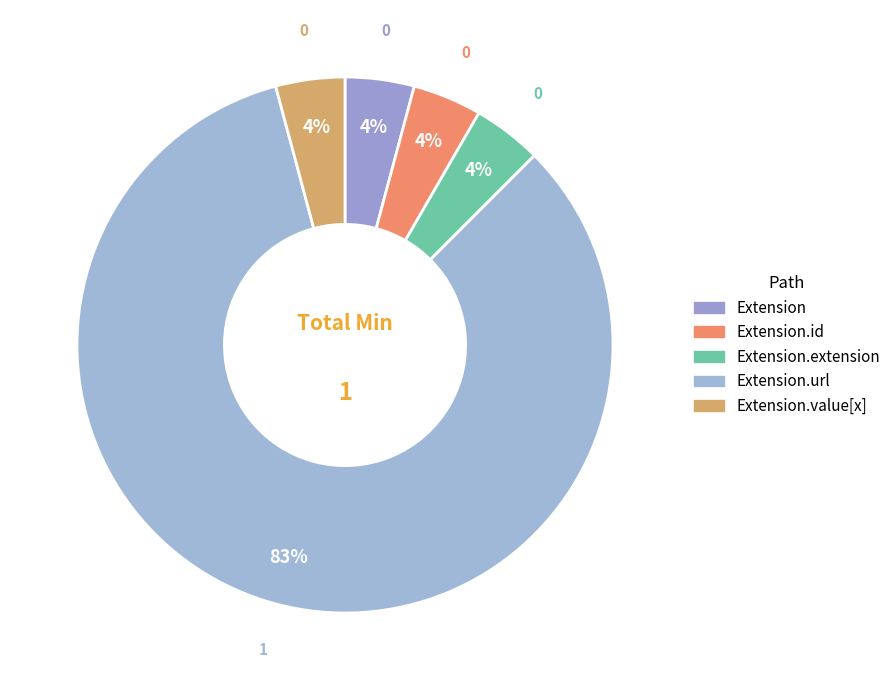

How many slices are in this pie chart?

5